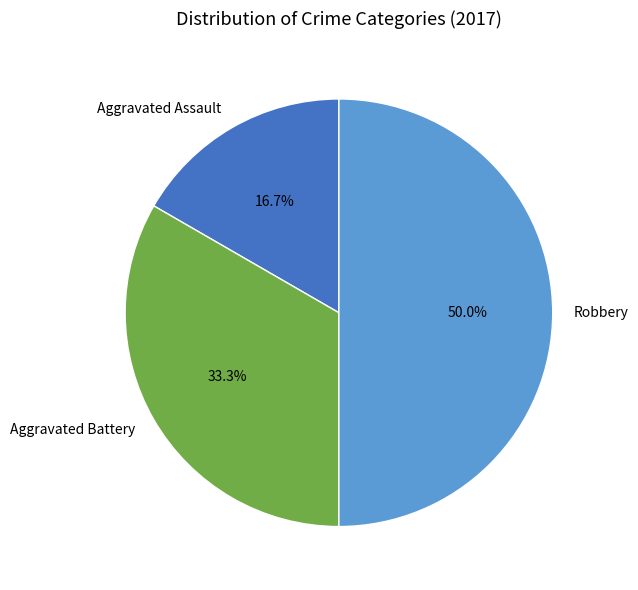

What portion of the pie excludes Aggravated Battery?

66.7%